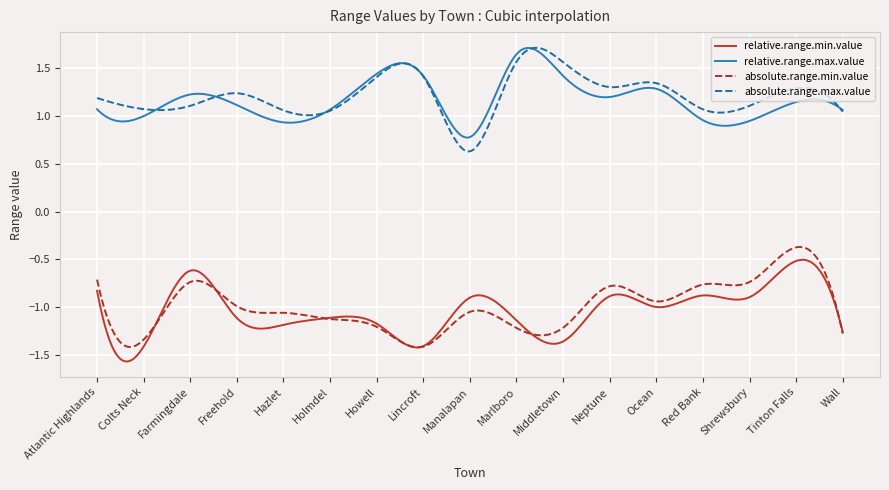

True or false: absolute.range.max.value and relative.range.min.value cross at least once.

False